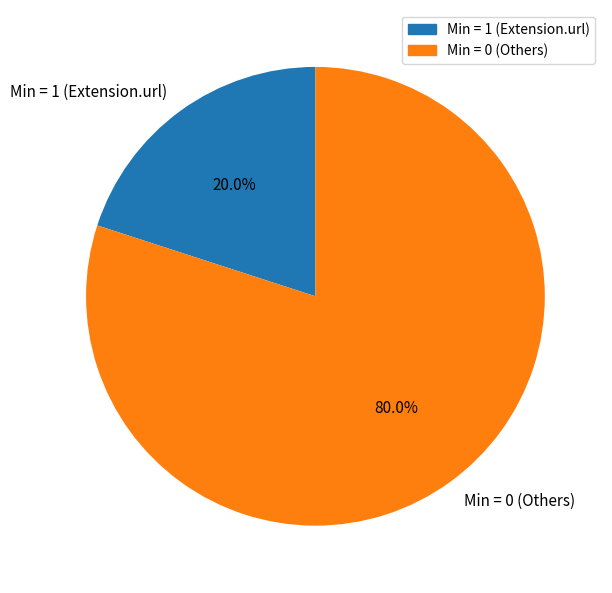

To the nearest percent, what is the difference between the largest and smallest slice percentages?

60%